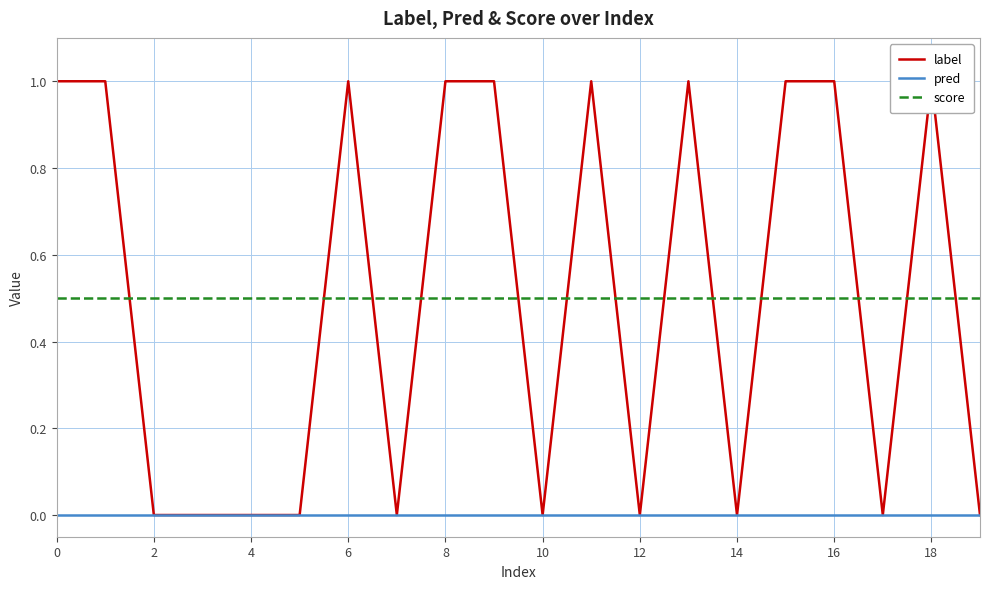

At which label is label closest to 0?

4